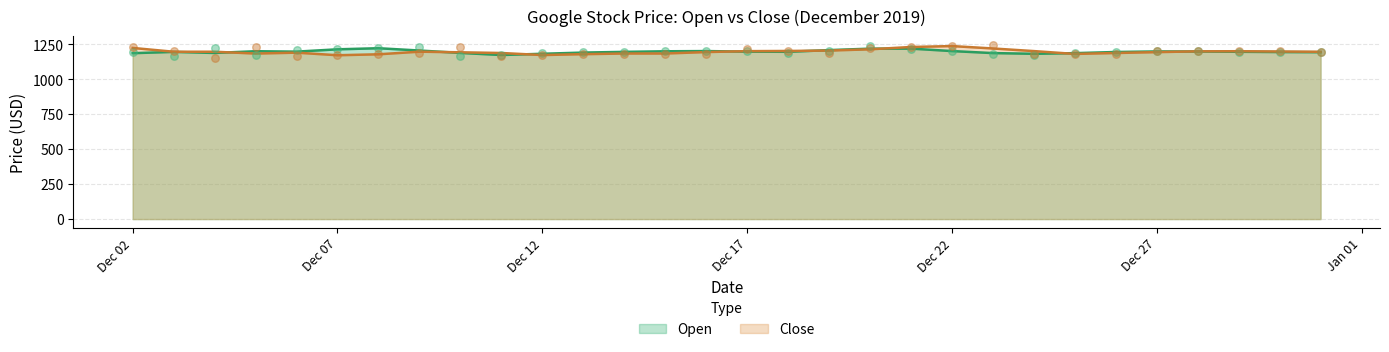

At which category is the sum across all series the highest?

2019-12-20